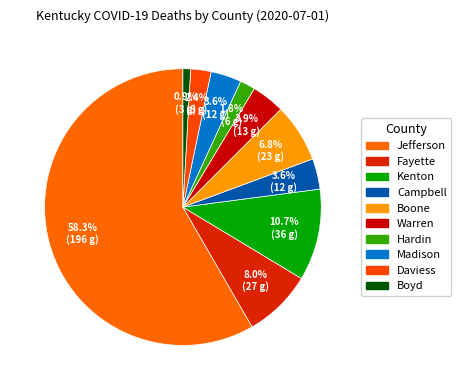

To the nearest percent, what is the difference between the largest and smallest slice percentages?

57%